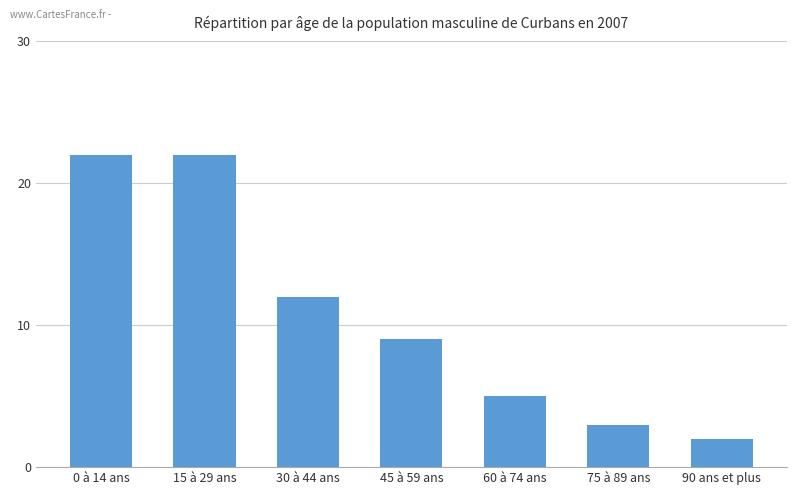

Reading left to right, transcribe all the data shown in this chart.

0 à 14 ans=22	15 à 29 ans=22	30 à 44 ans=12	45 à 59 ans=9	60 à 74 ans=5	75 à 89 ans=3	90 ans et plus=2